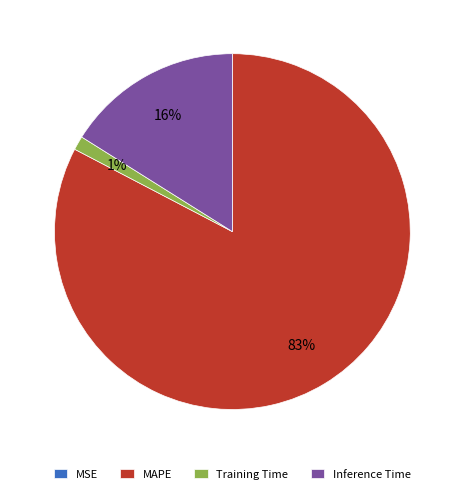

To the nearest percent, what portion does Training Time represent?

1%